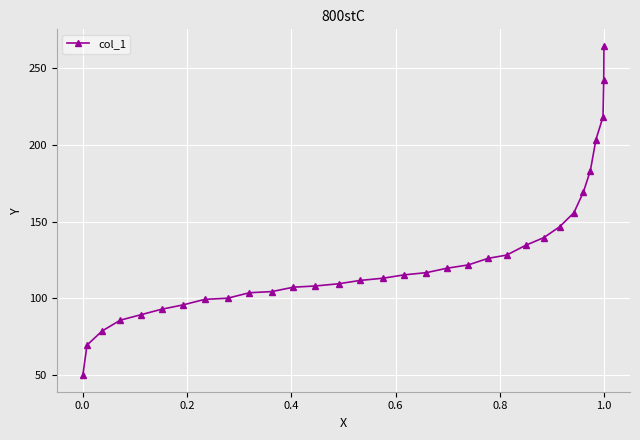

What is the value of the 20th point from the left?

121.7